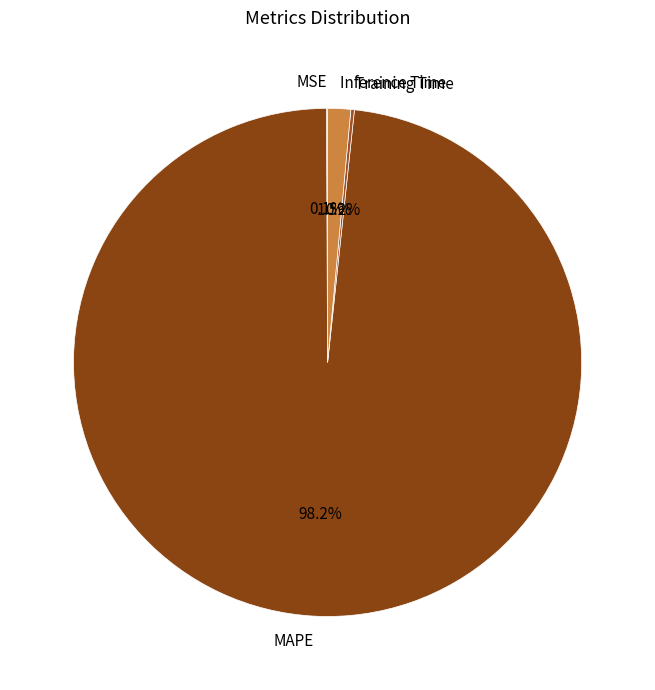

Is it true that MAPE is 98% of the pie?

True